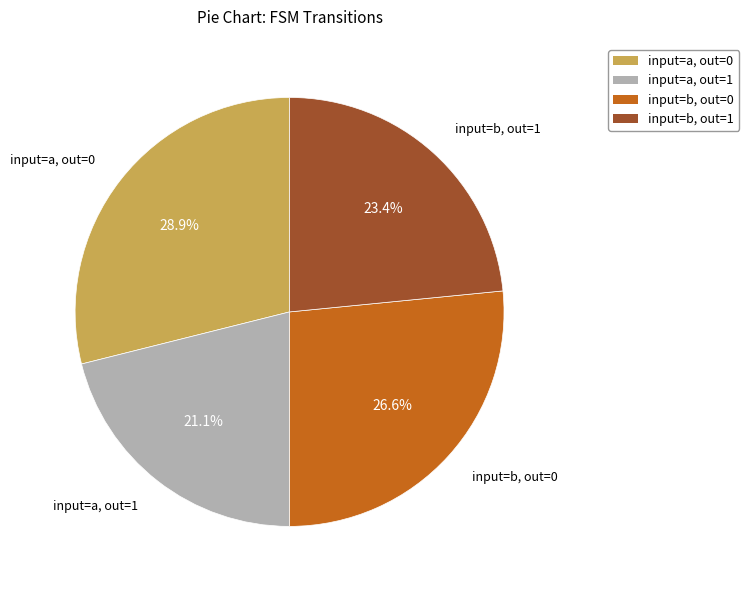

Count the number of slices in the pie.

4